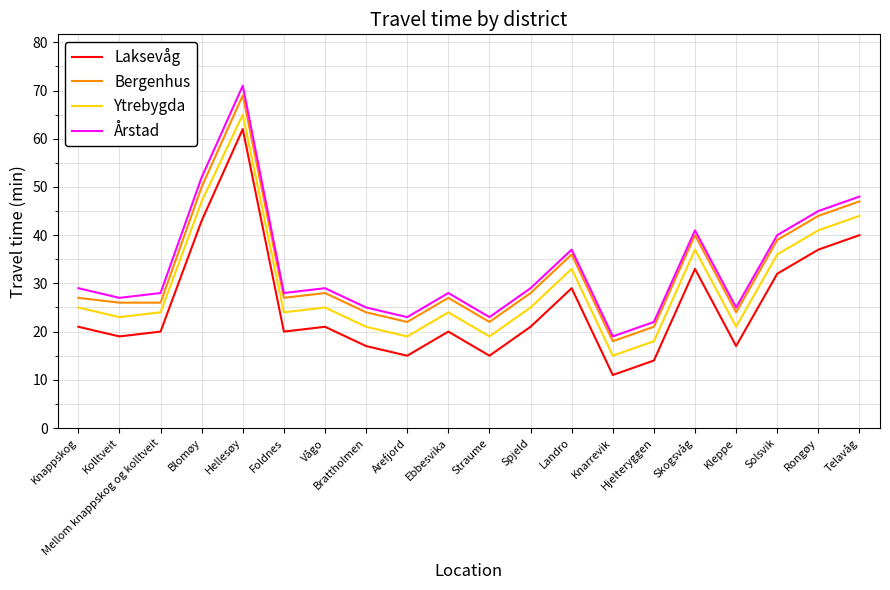

Count the number of data series in this chart.

4